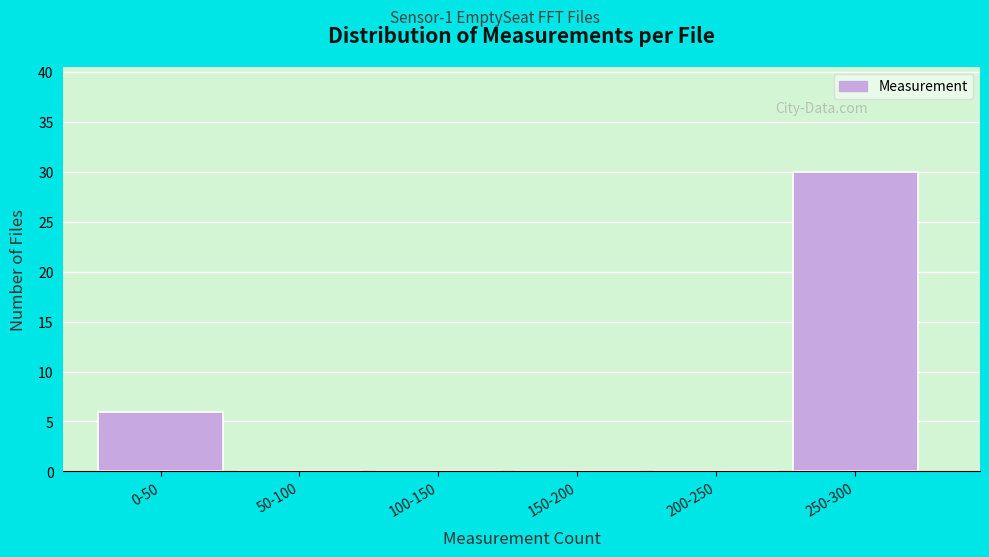

Reading left to right, what are all the values shown in this chart?

0-50=6	50-100=0	100-150=0	150-200=0	200-250=0	250-300=30